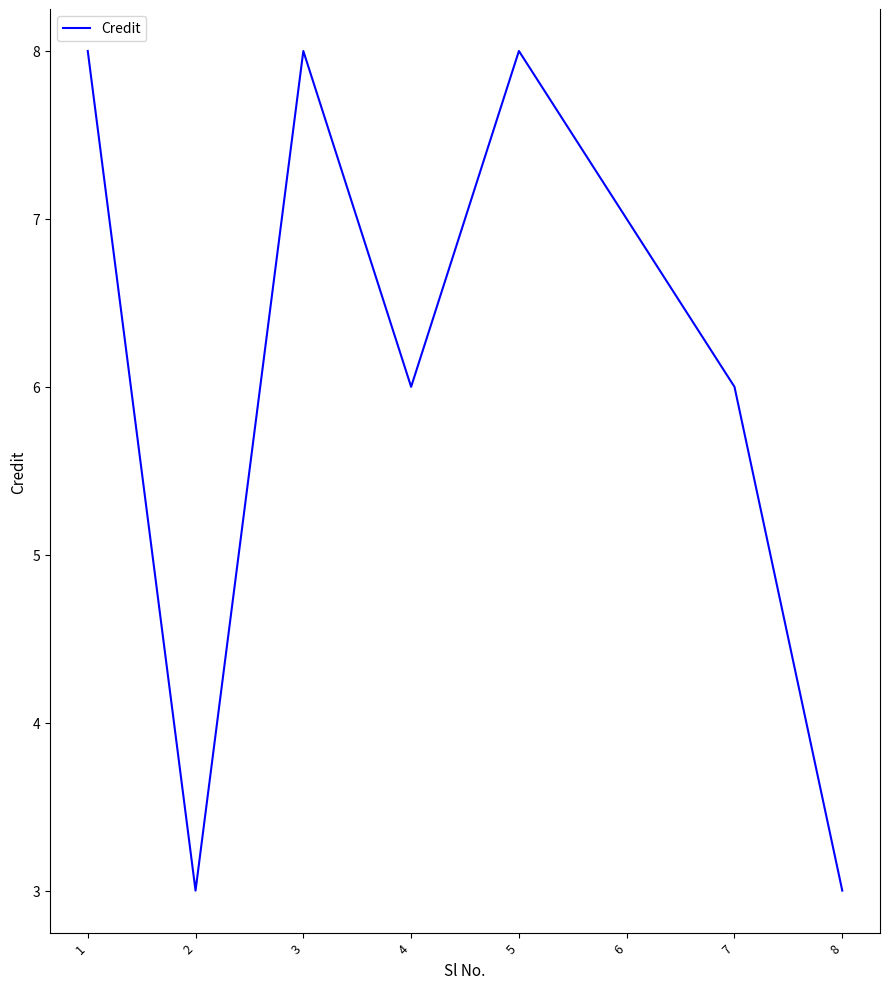

How many interior local peaks (higher than both neighbors) does the data have?

2